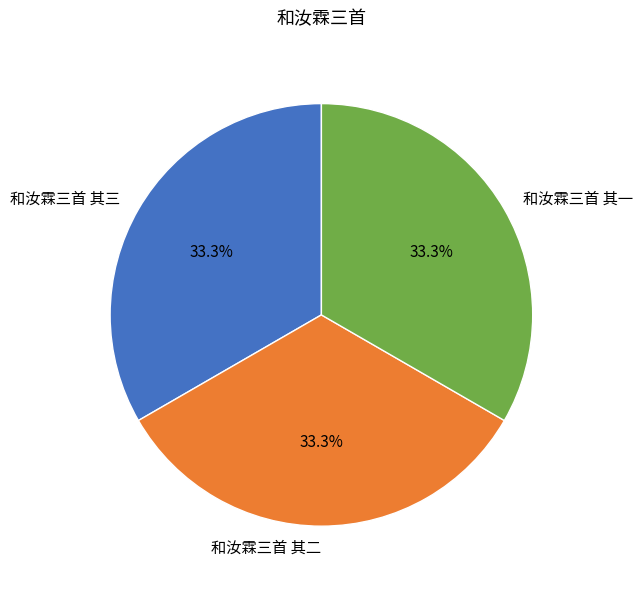

What percentage is the 和汝霖三首 其一 slice, to the nearest percent?

33%